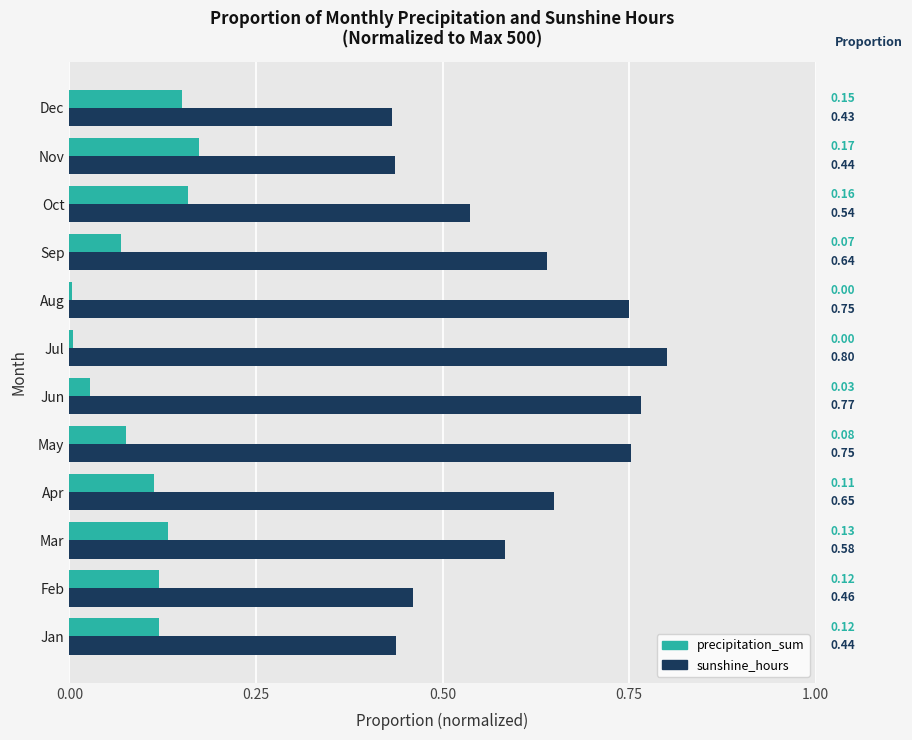

What is the sum of the precipitation_sum values at Nov and Jan?

0.3